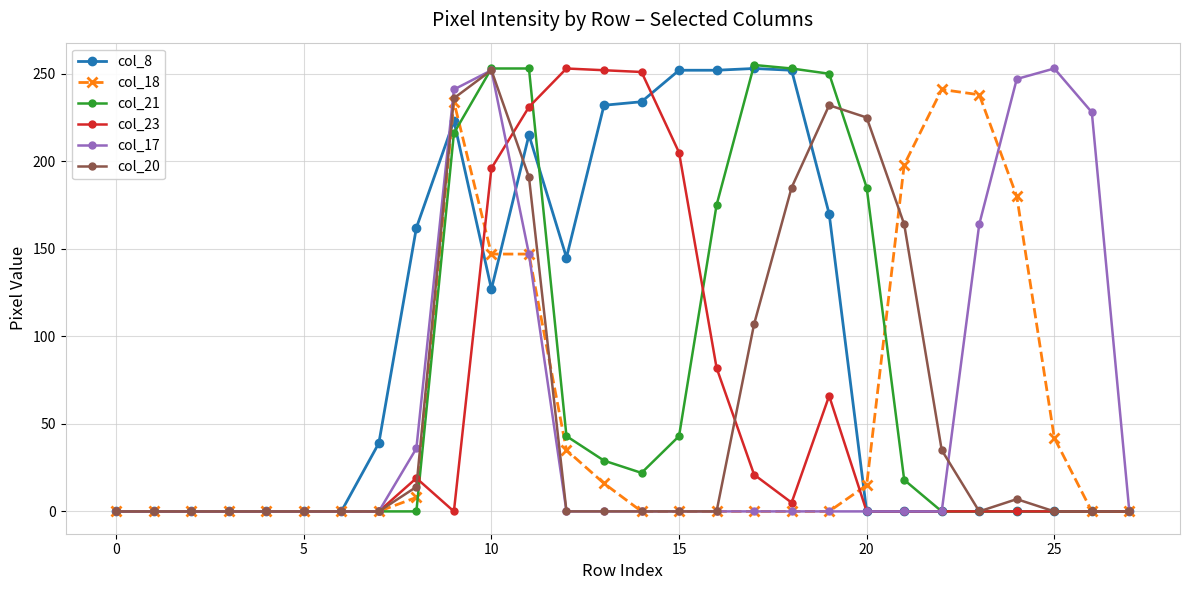

Which series has the largest total across all categories?

col_8